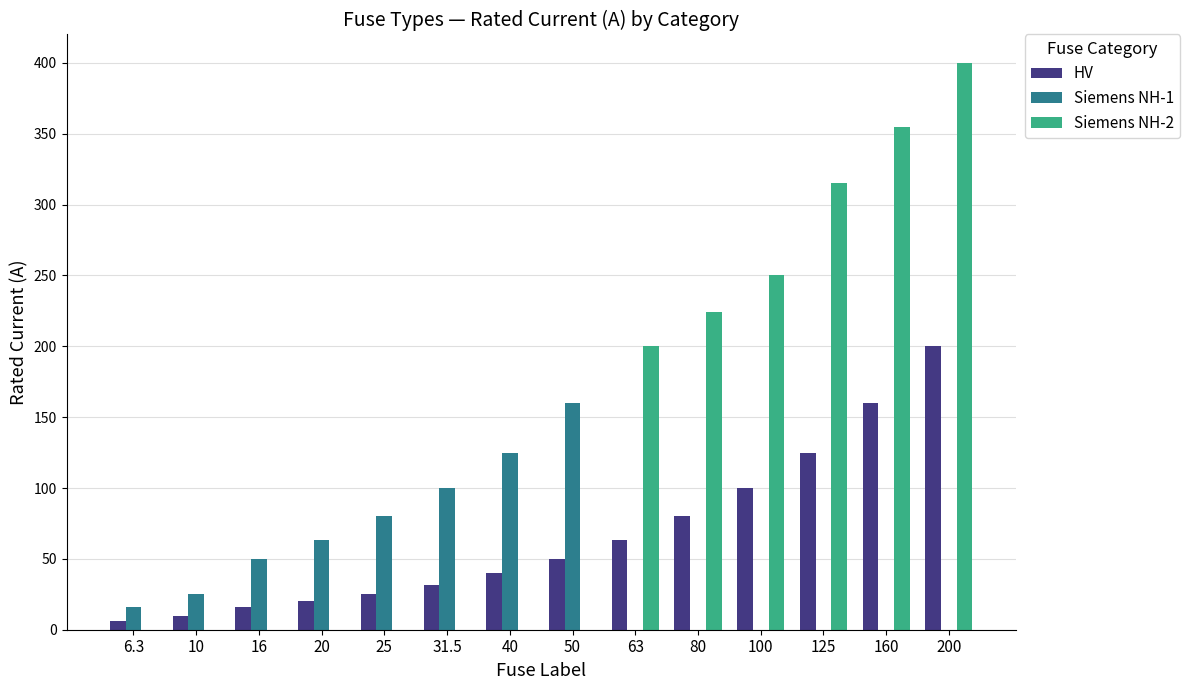

Is the value of HV at 16 greater than the value of Siemens NH-2 at 200?

No